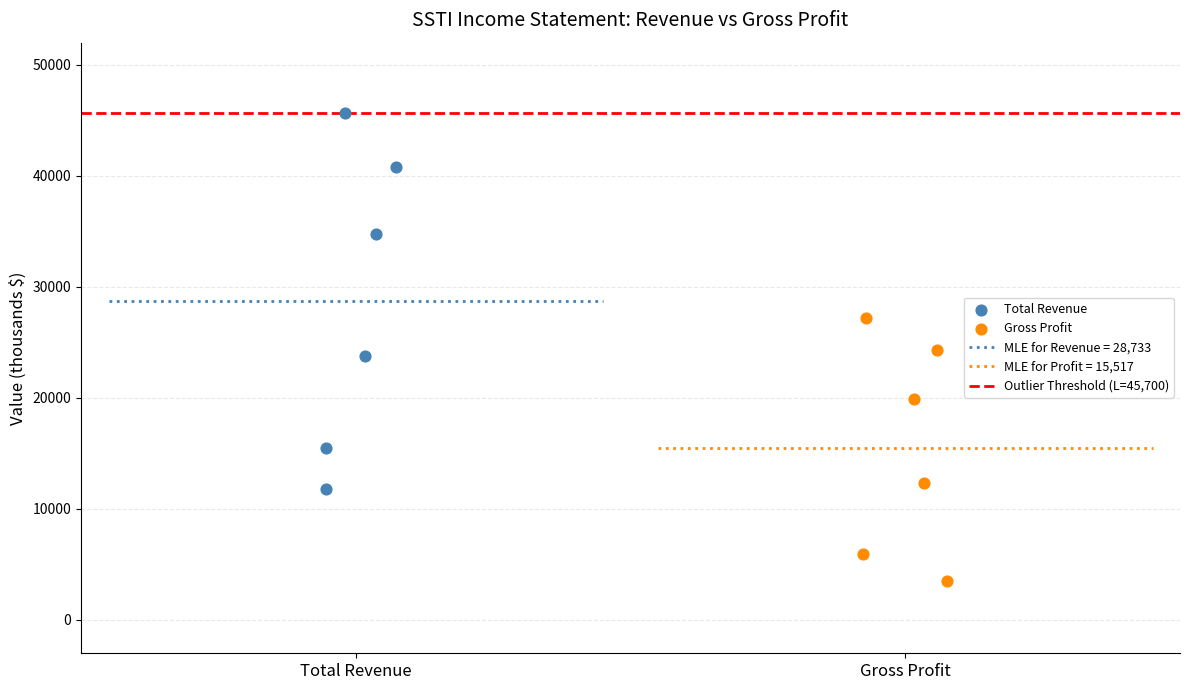

Which series has the largest Y range (max minus min)?

Total Revenue